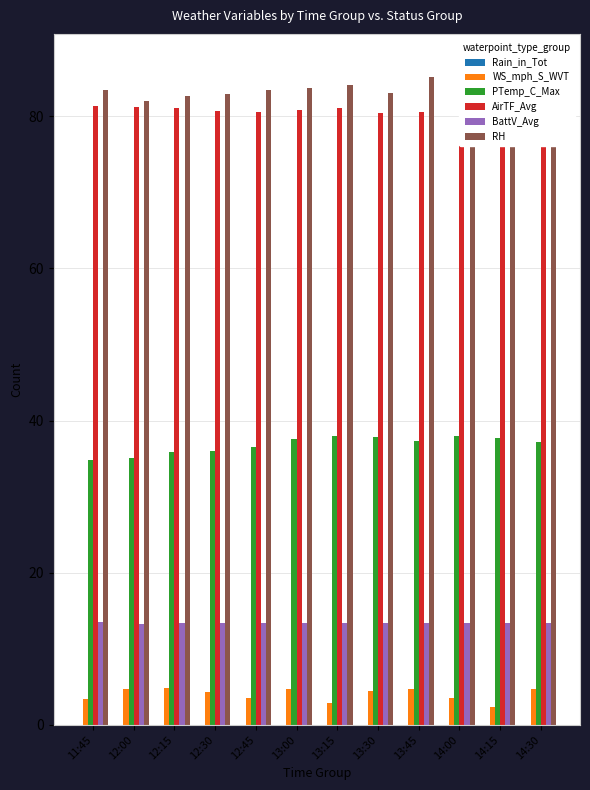

Which series changed the most between 13:00 and 13:45?

RH